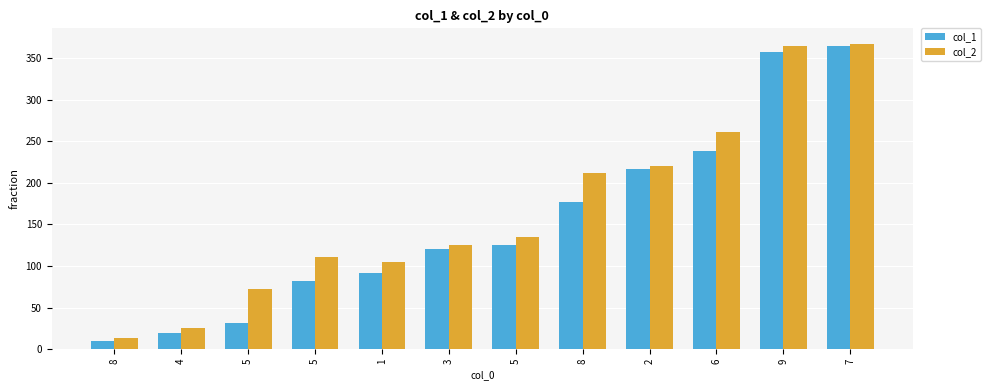

Reading right to left, what are all the values shown in this chart?

col_1: 364.3	357.5	238.2	216.9	177.1	125.7	120.7	92.0	82.5	31.4	19.6	9.9
col_2: 367.2	363.9	260.4	219.7	211.5	134.3	125.3	104.4	110.5	72.3	26.0	13.5